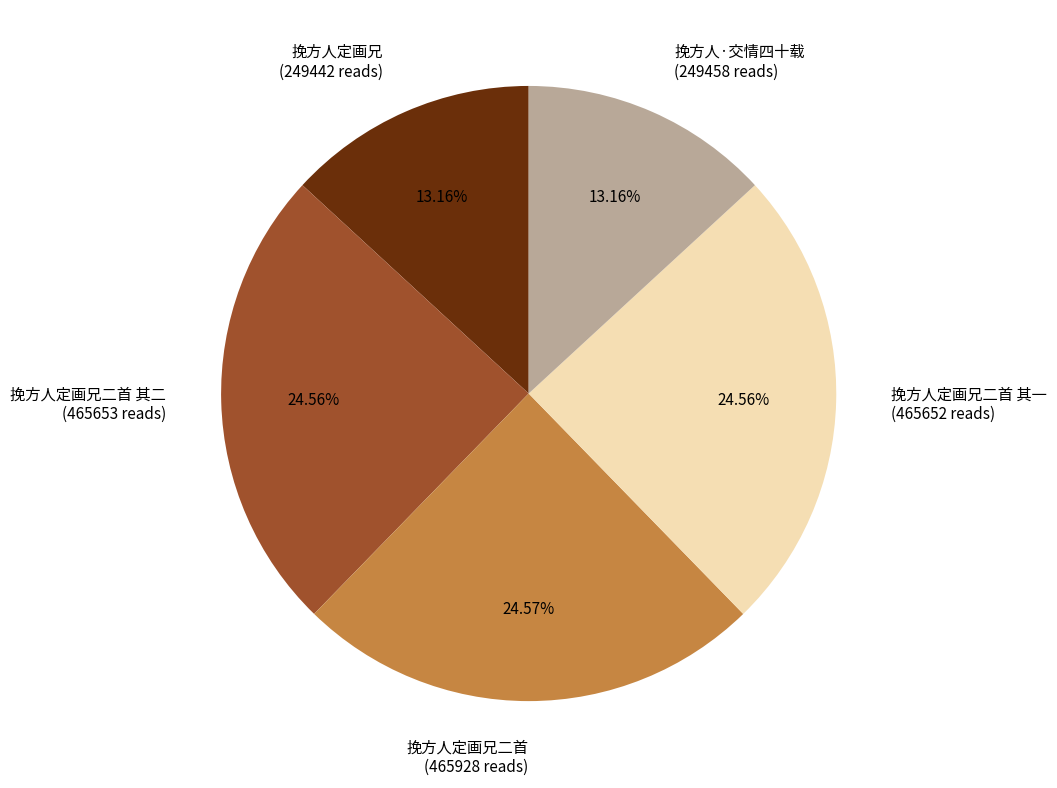

What is the ratio of the value at 挽方人定画兄二首 (465928 reads) to the value at 挽方人·交情四十载 (249458 reads)?

1.9